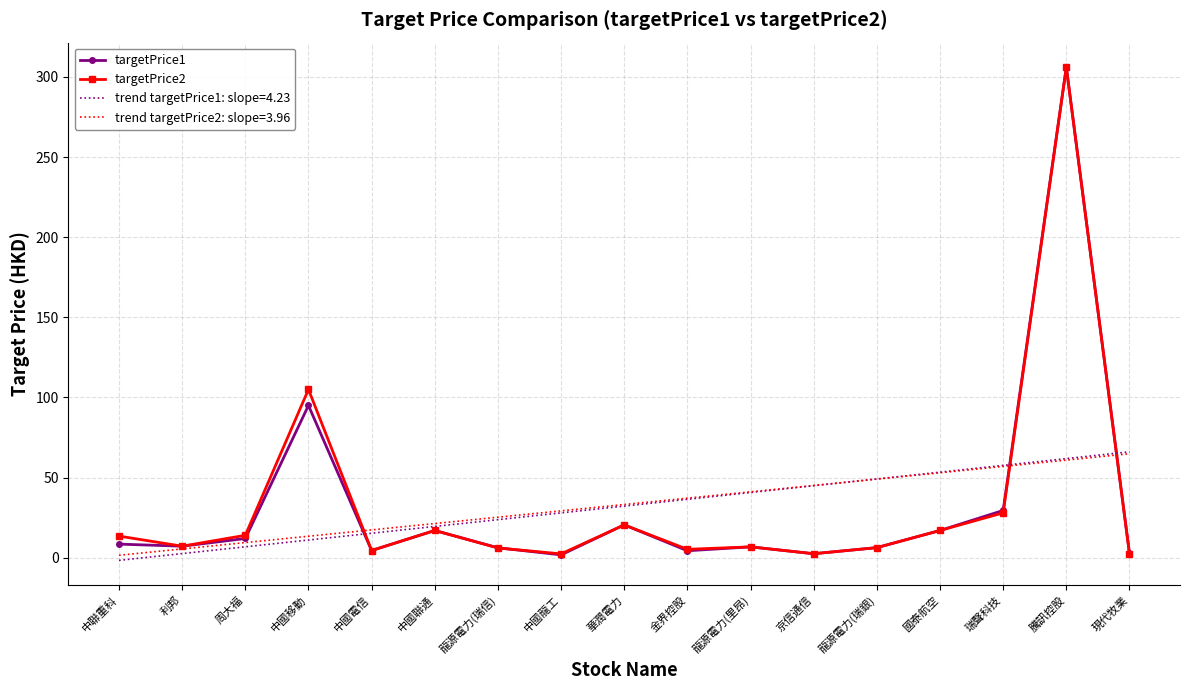

At which category is the sum across all series the highest?

騰訊控股